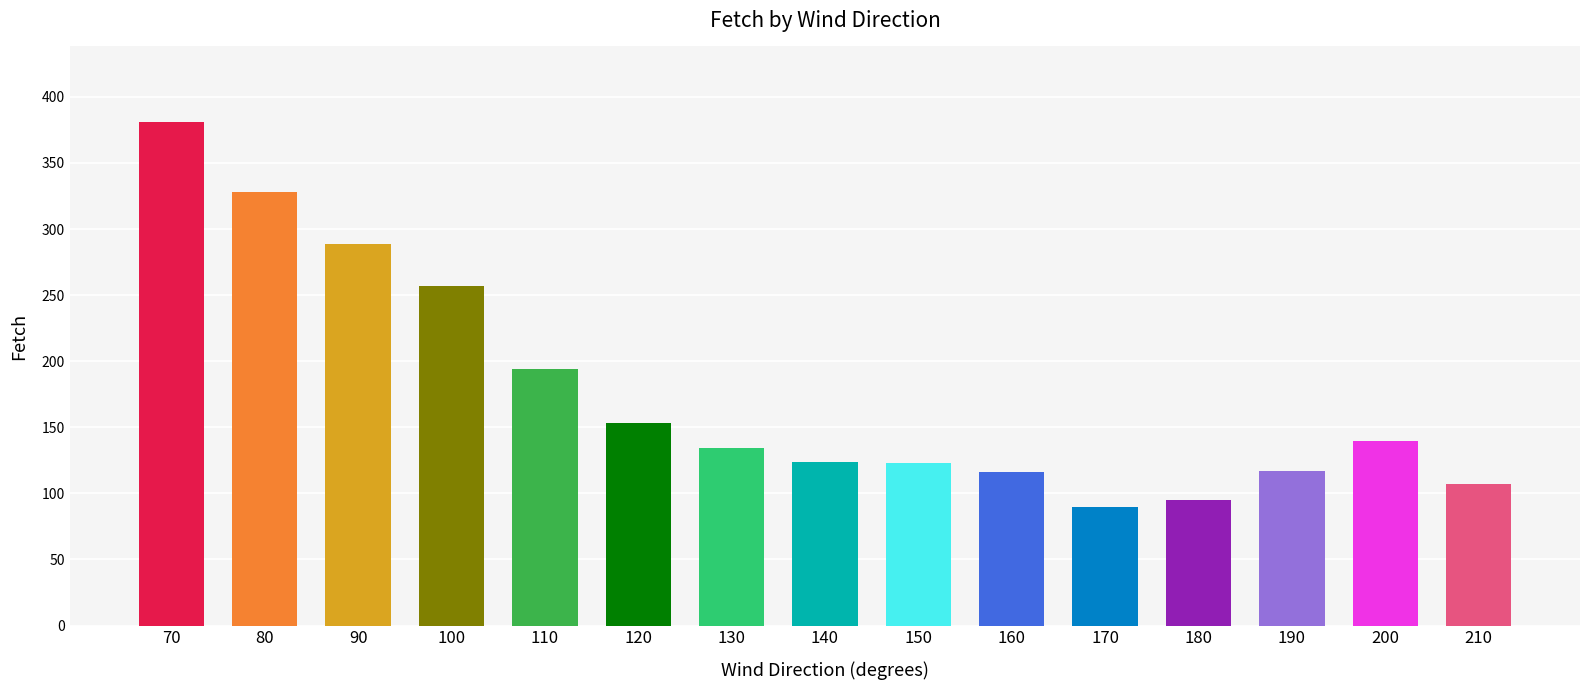

What is the difference between the maximum and minimum values?

291